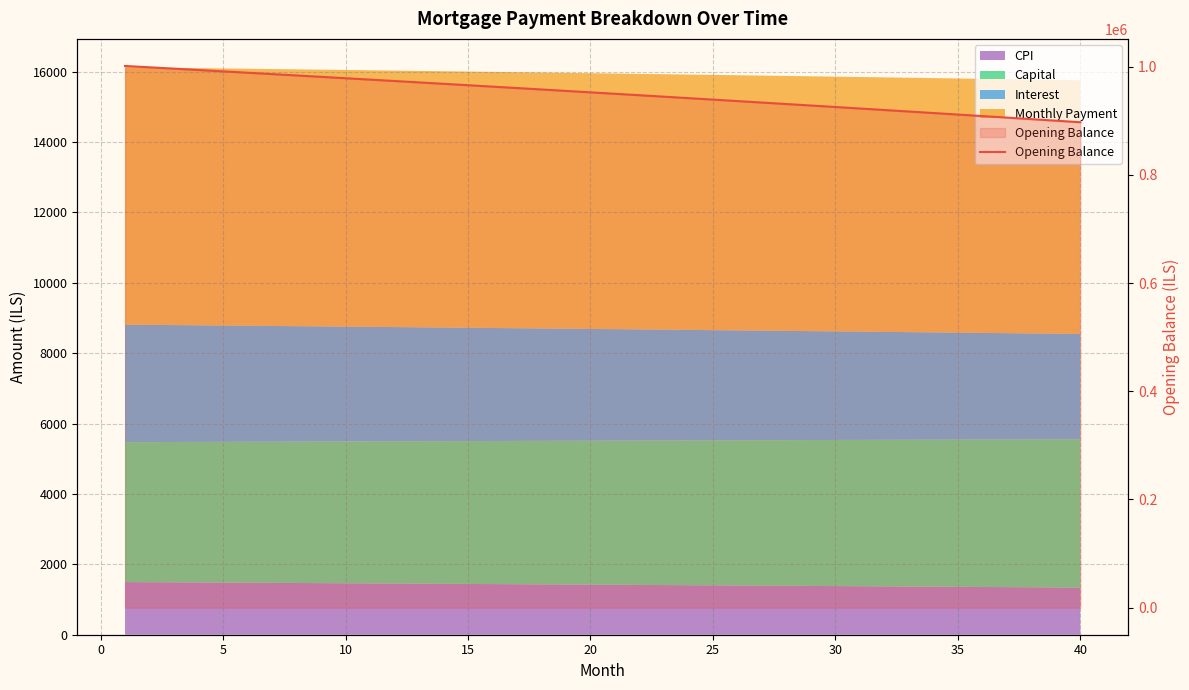

Reading left to right, extract all data points from this chart.

1001500.0	999022.1	996534.5	994037.2	991530.1	989013.3	986486.7	983950.3	981404.1	978848.0	976282.1	973706.2	971120.4	968524.7	965919.0	963303.3	960677.6	958041.9	955396.0	952740.1	950074.1	947397.9	944711.6	942015.0	939308.3	936591.3	933864.0	931126.5	928378.6	925620.4	922851.9	920072.9	917283.6	914483.8	911673.5	908852.8	906021.5	903179.7	900327.3	897464.3